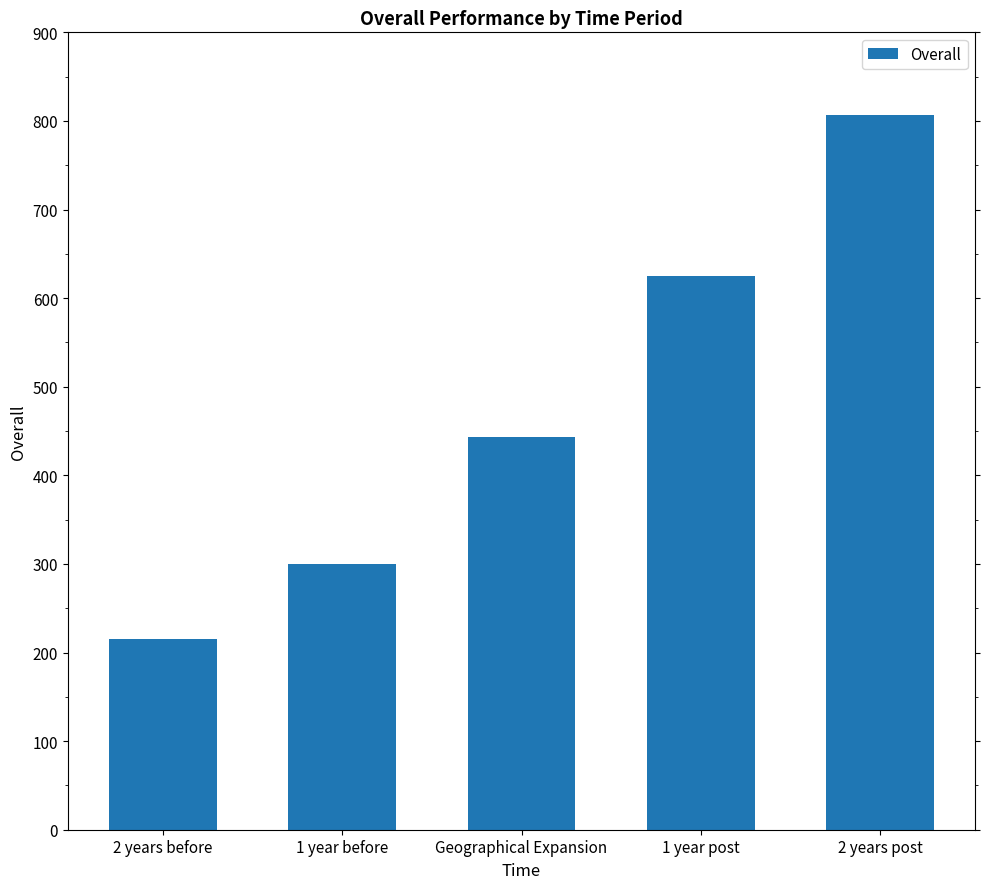

Between 2 years post and Geographical Expansion, which is larger?

2 years post